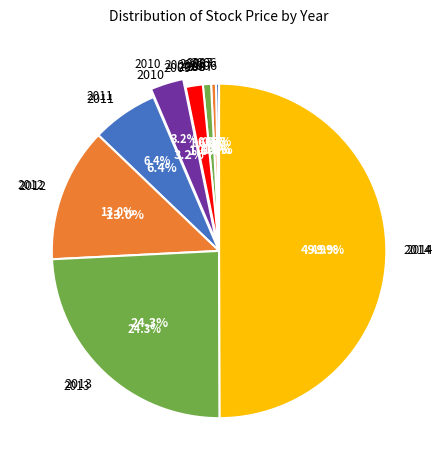

To the nearest percent, what is the combined percentage of 2011 and 2009?

8%